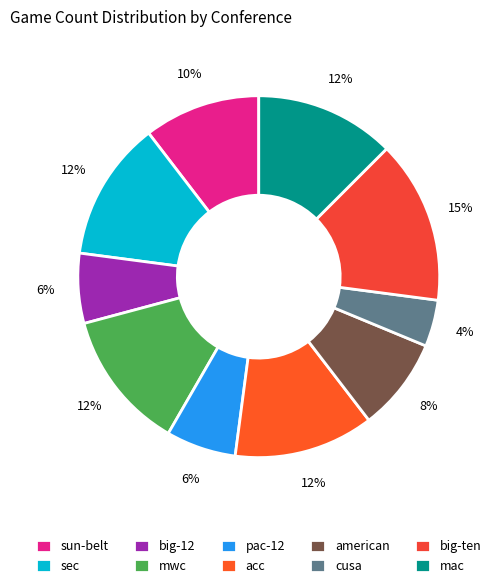

Approximately how many times larger is the value at sec compared to mac?

1.0